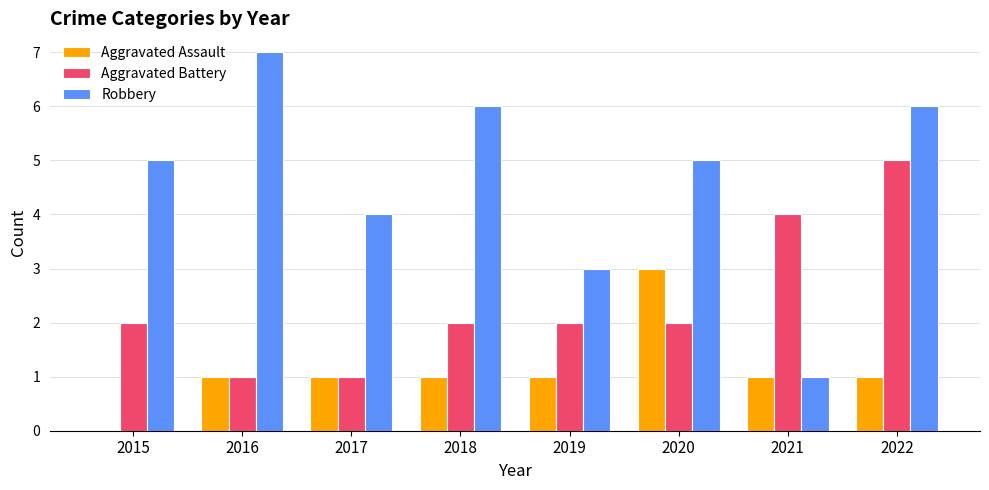

The value of Aggravated Assault at 2021 is 1. True or false?

True